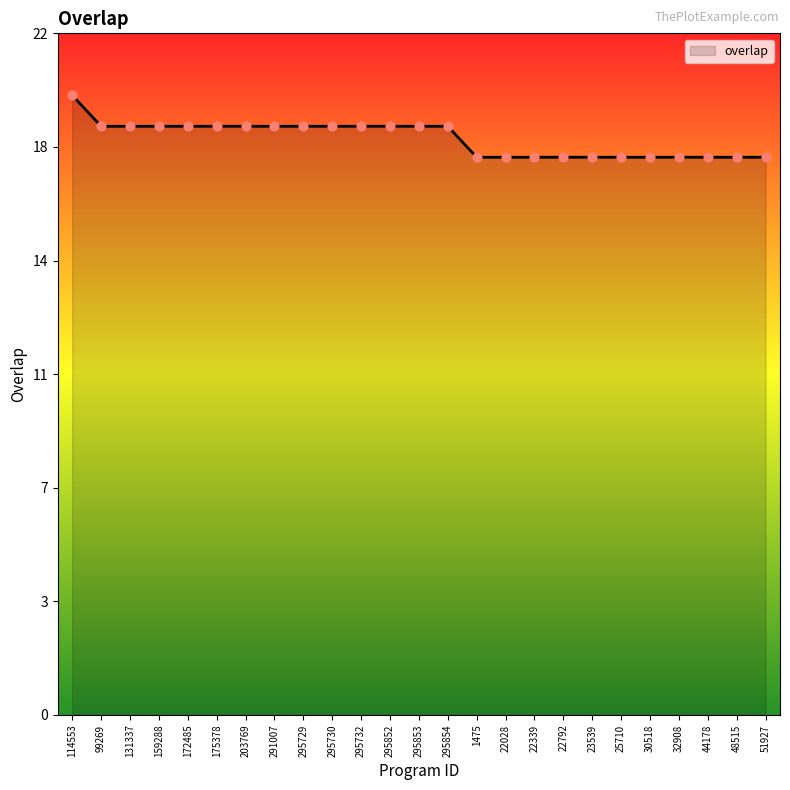

What is the change in value from 114553 to 48515?

-2